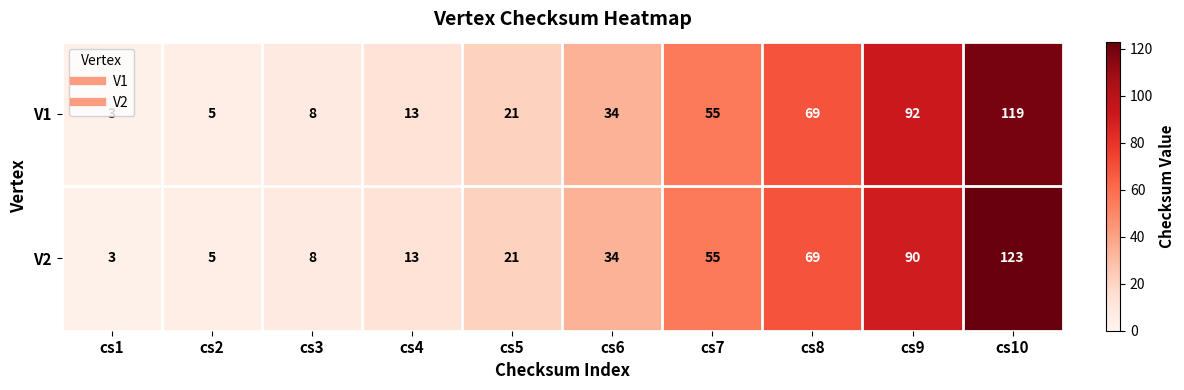

Which series has the widest spread of values?

V2